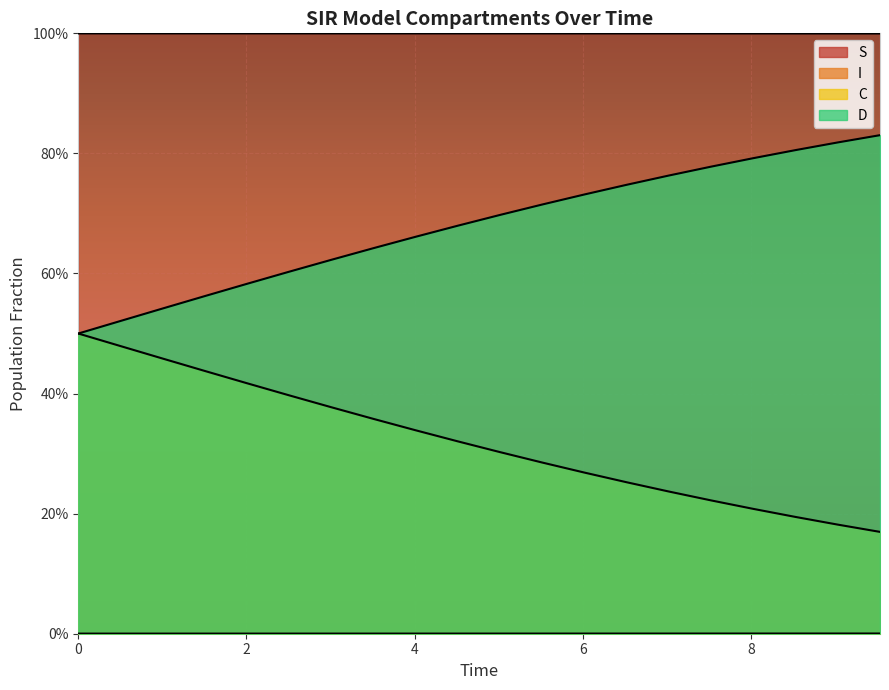

True or false: I and S intersect in this chart.

False